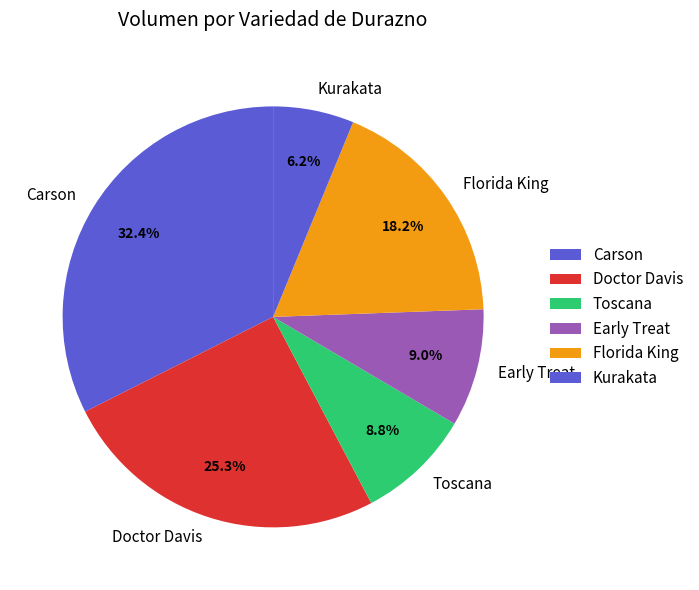

Which category has the biggest portion of the pie?

Carson